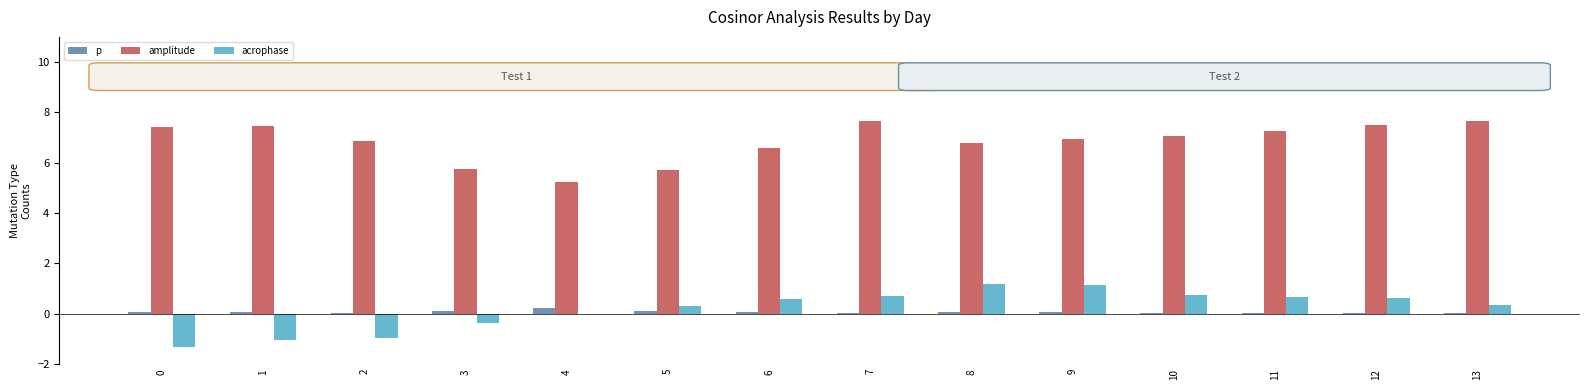

How many categories are shown in the chart?

14